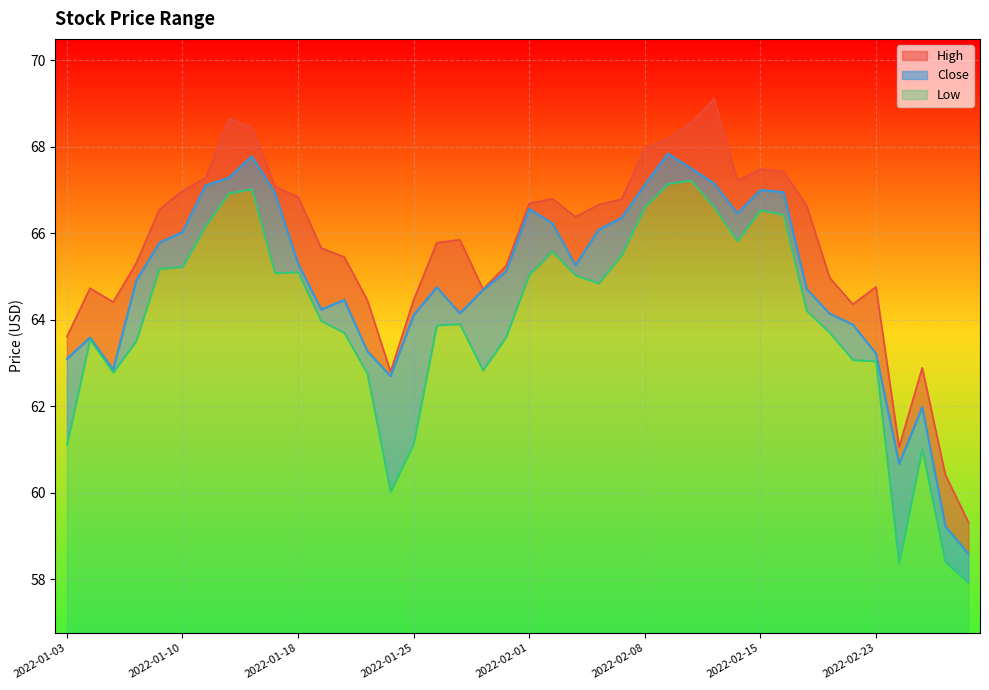

How many data points in High are above 66?

20